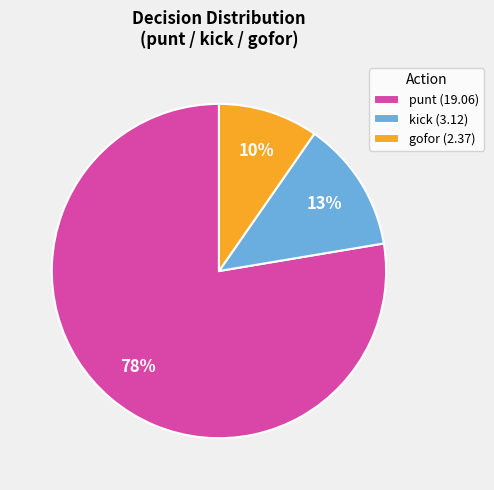

What is the largest slice in the pie chart?

punt (19.06)